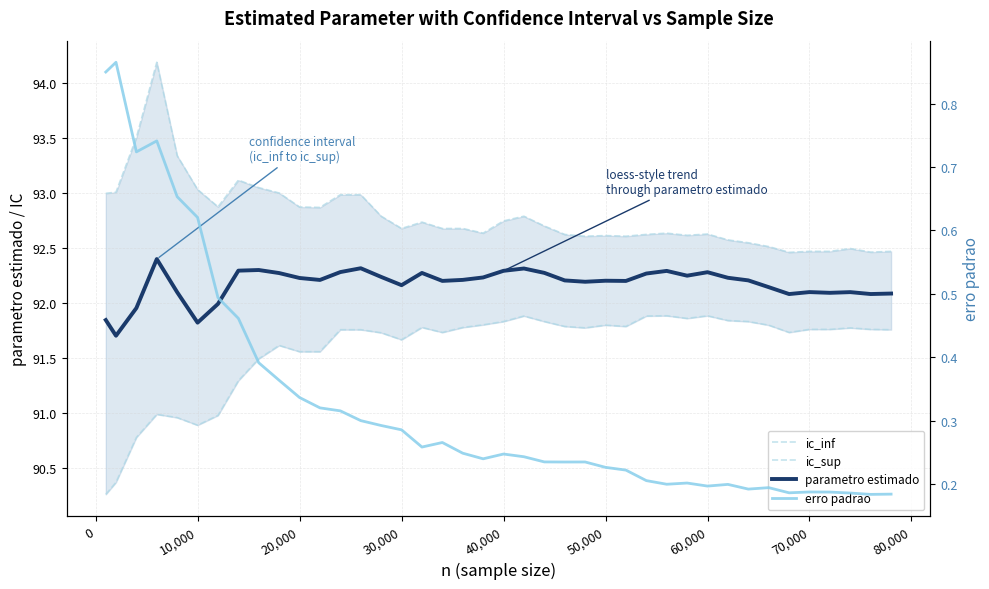

At 50,000, list the series in order from largest to smallest.

ic_sup, parametro estimado, ic_inf, erro padrao